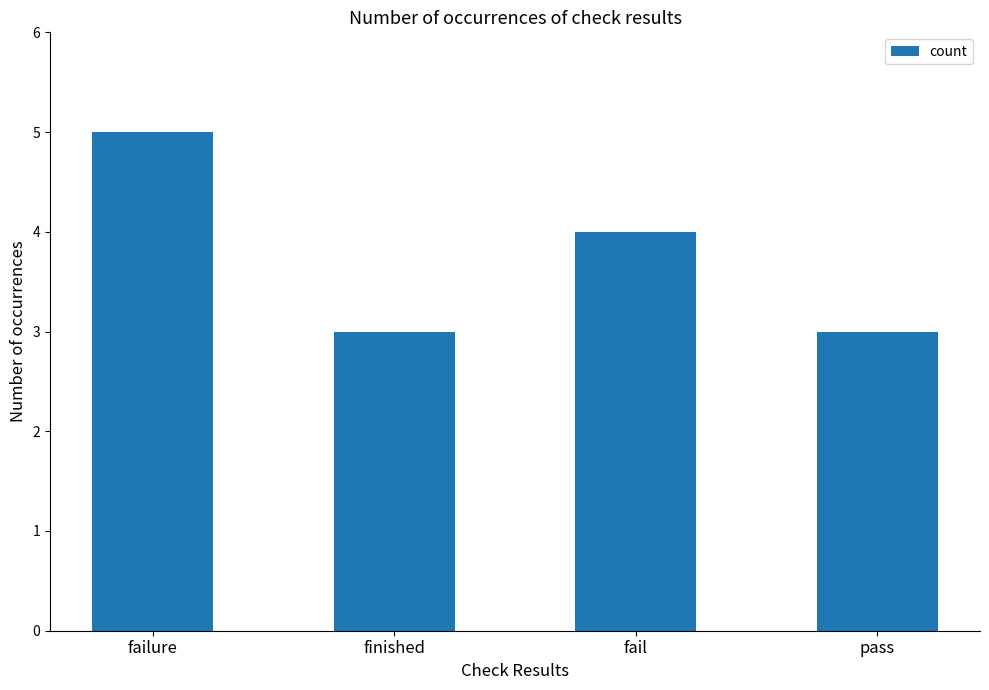

At which label is the value closest to 4?

fail